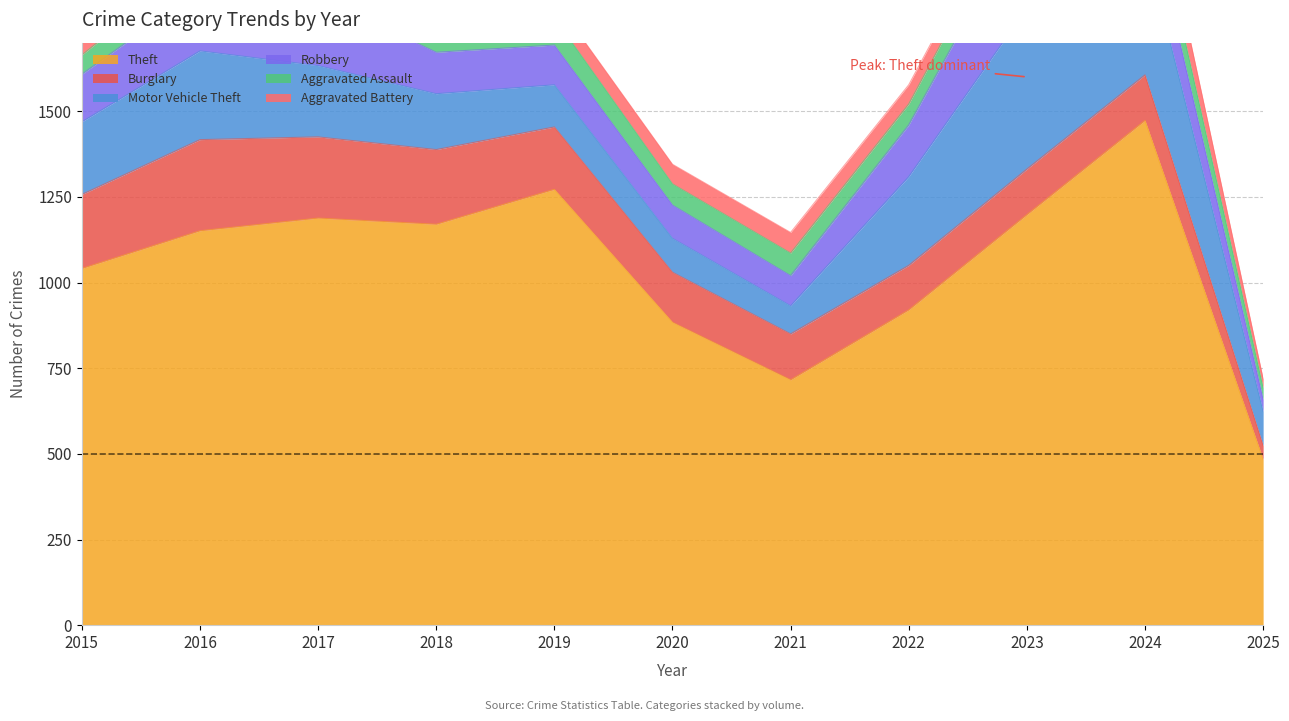

Which series has the largest range (max minus min)?

Theft